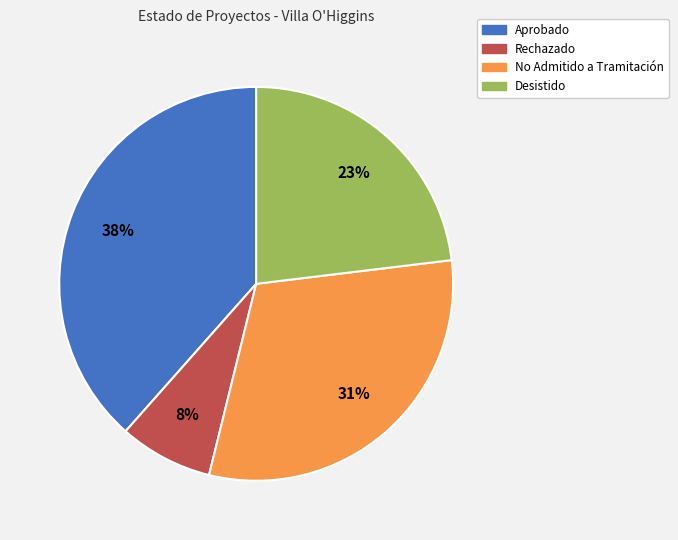

What is the largest slice in the pie chart?

Aprobado